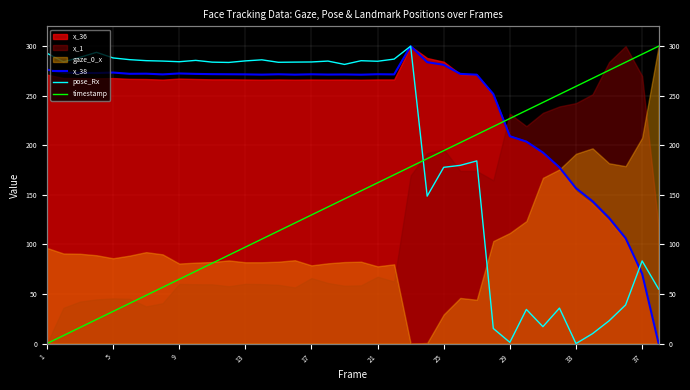

True or false: timestamp has a value of 267.6 at 33.

True